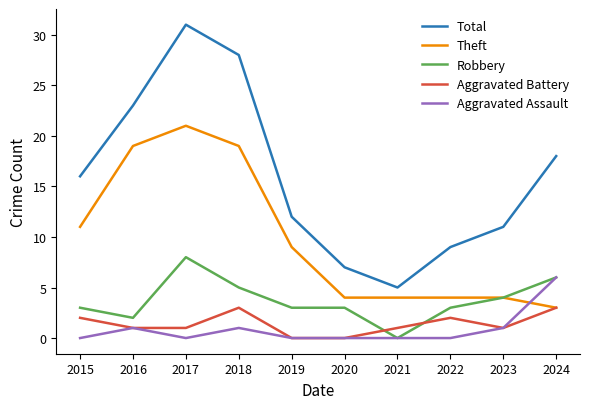

What value does the Total series have at 2022?

9